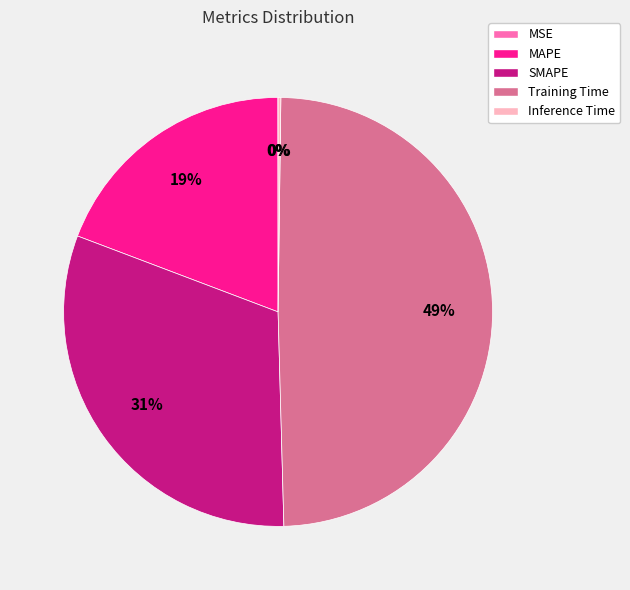

To the nearest percent, what is the difference between the MAPE and SMAPE slice percentages?

12%